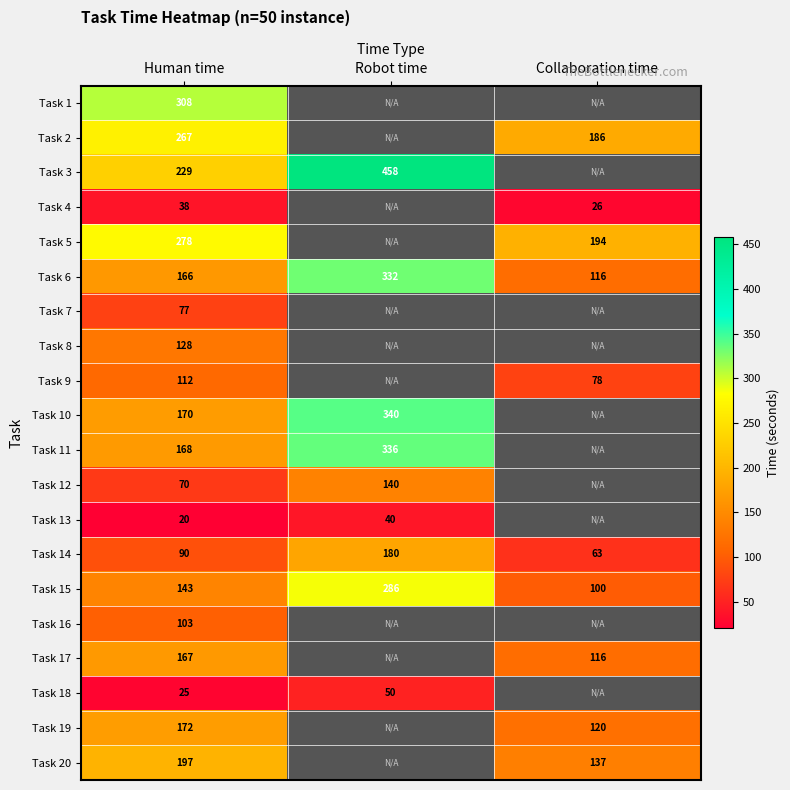

What is the highest value of the Task 14 series?

180